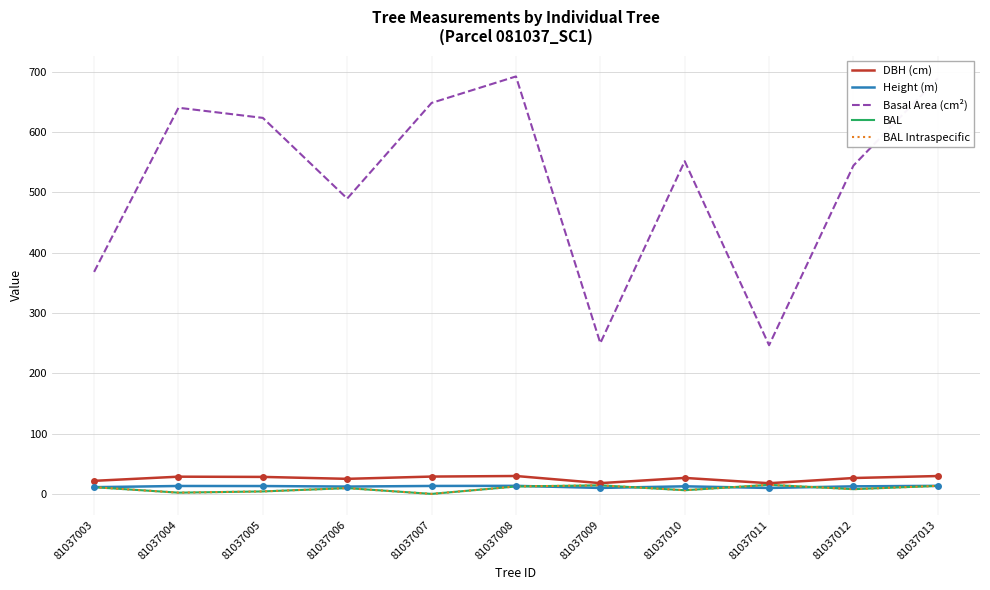

Which series has the largest range (max minus min)?

Basal Area (cm²)